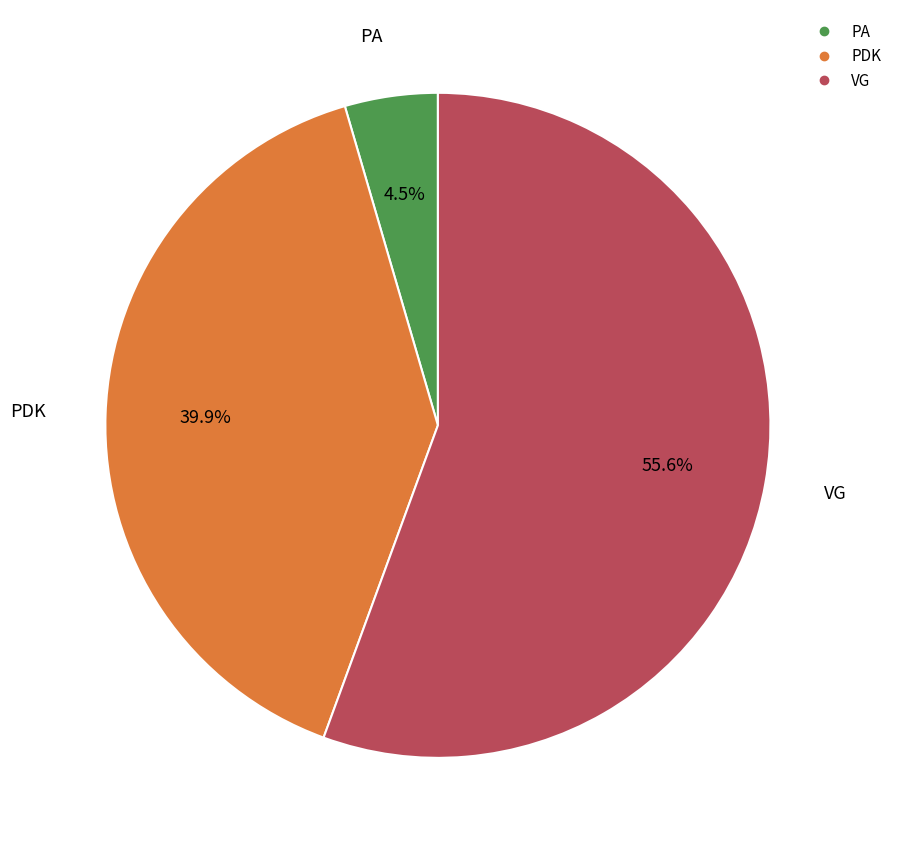

Count the number of slices in the pie.

3